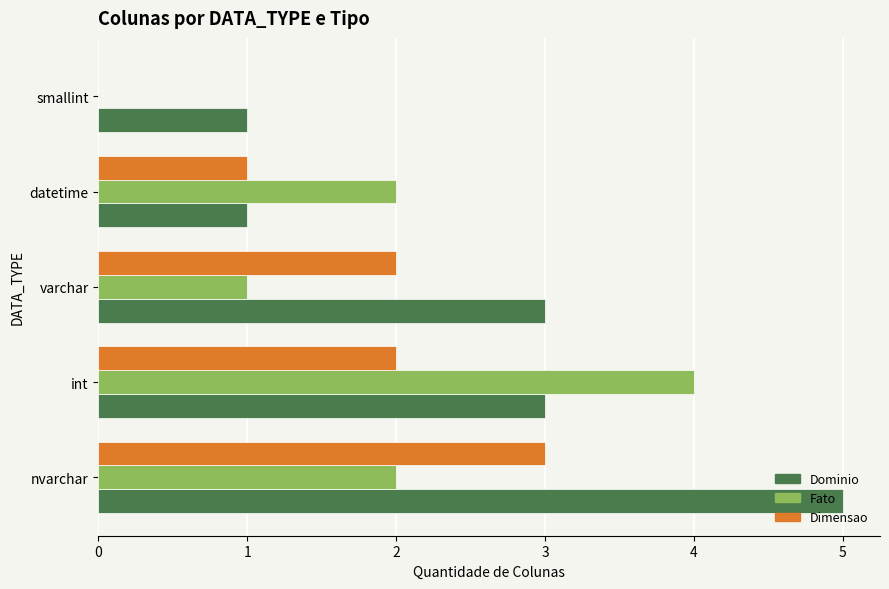

Which series has the largest total across all categories?

Dominio